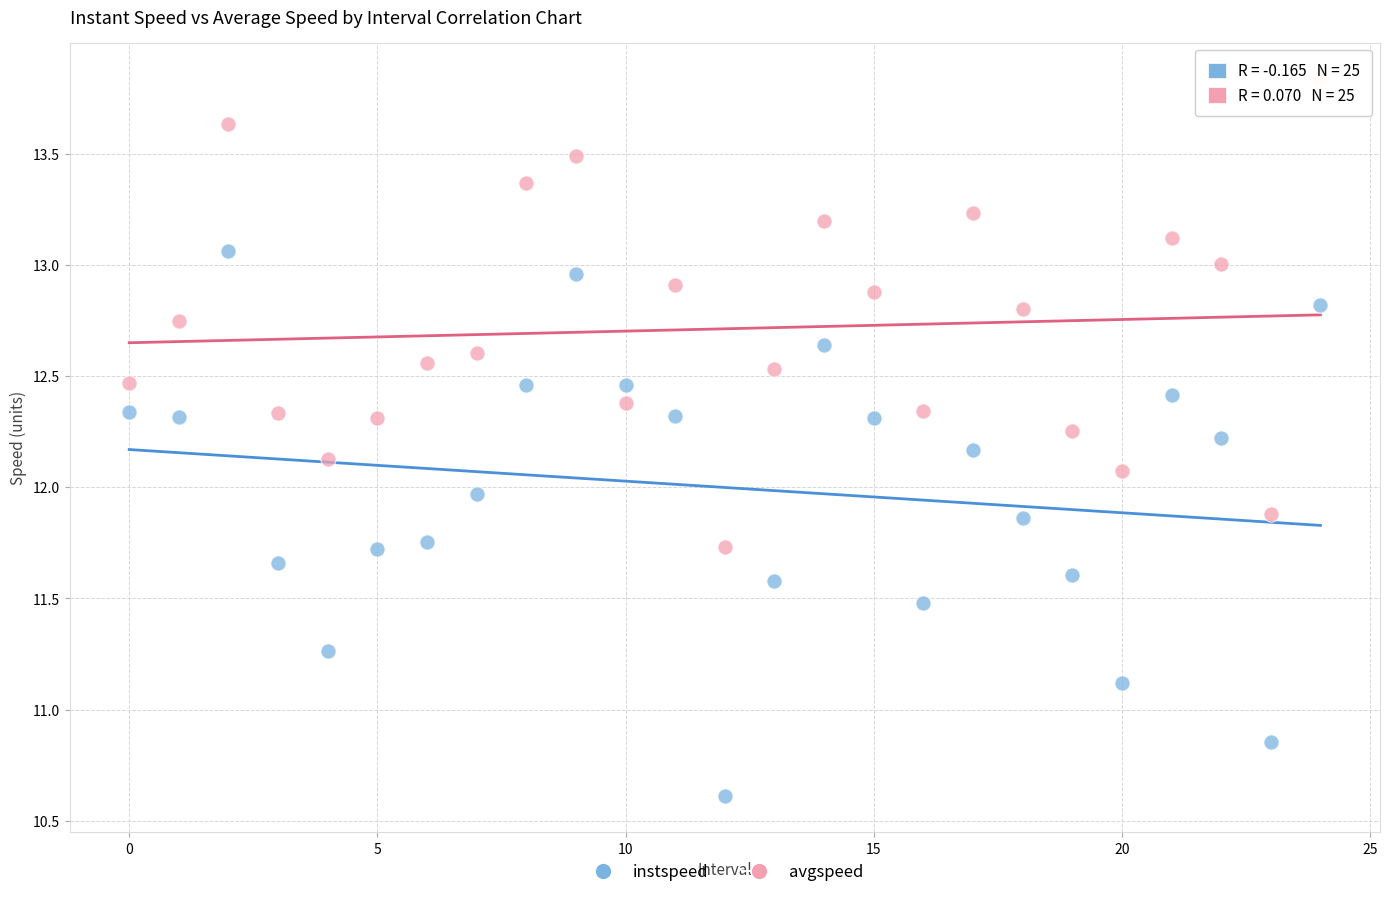

Across all data points, what is the range of Y values (max minus min)?

3.2